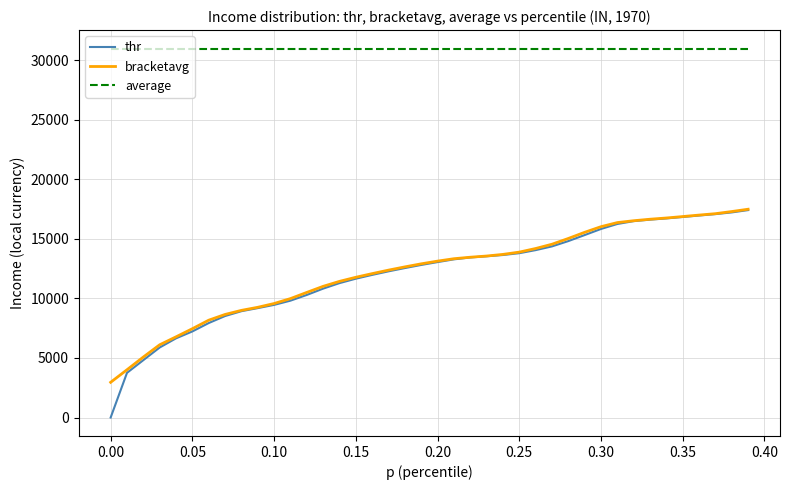

What is the average value of the bracketavg series?

12252.1